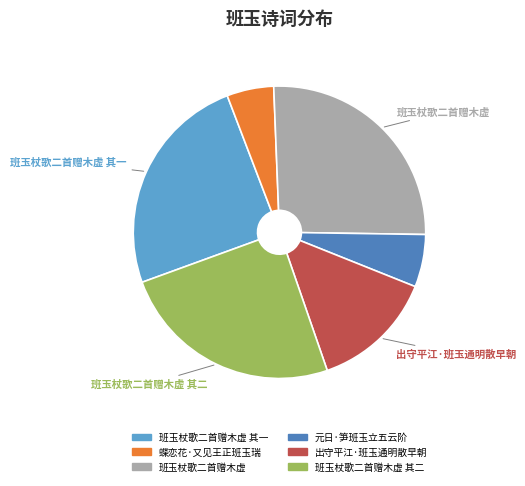

Do 蝶恋花·又见王正班玉瑞 and 元日·笋班玉立五云阶 together represent more than half of the pie?

No